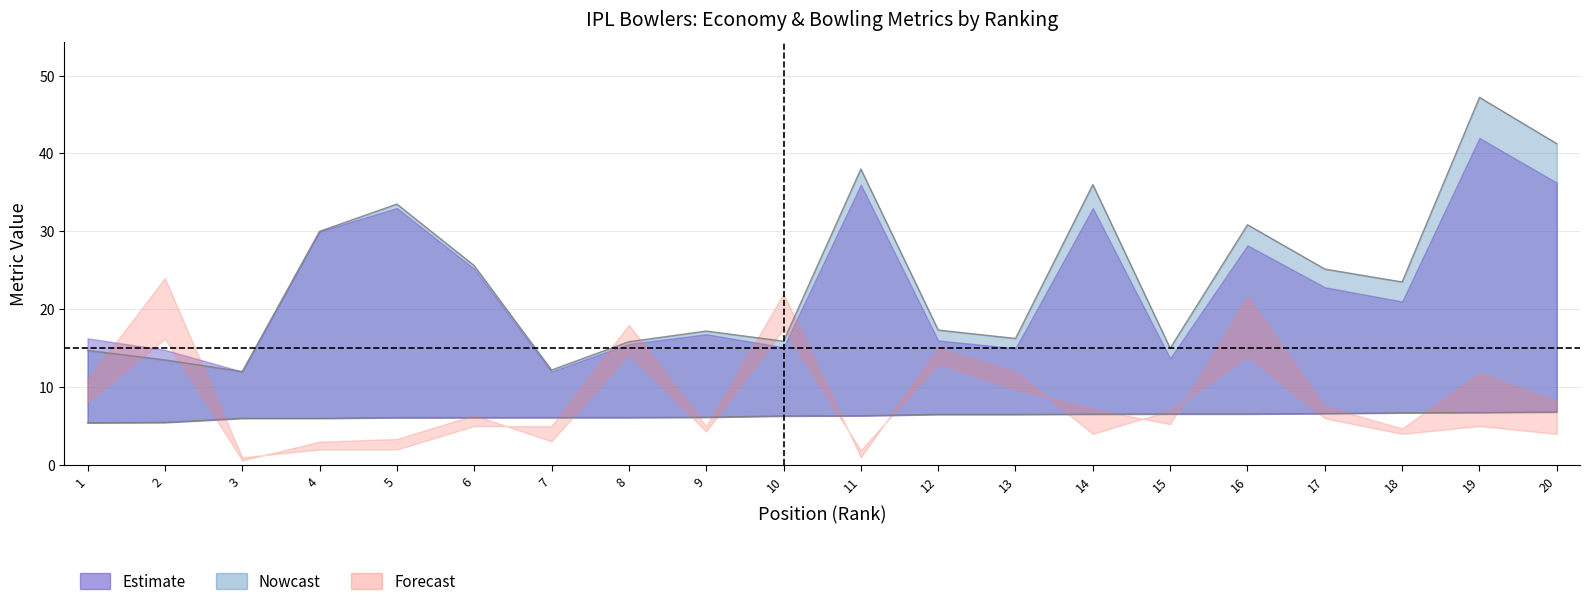

What is the difference between the second highest and minimum values in the ECON (lower) series?

1.3